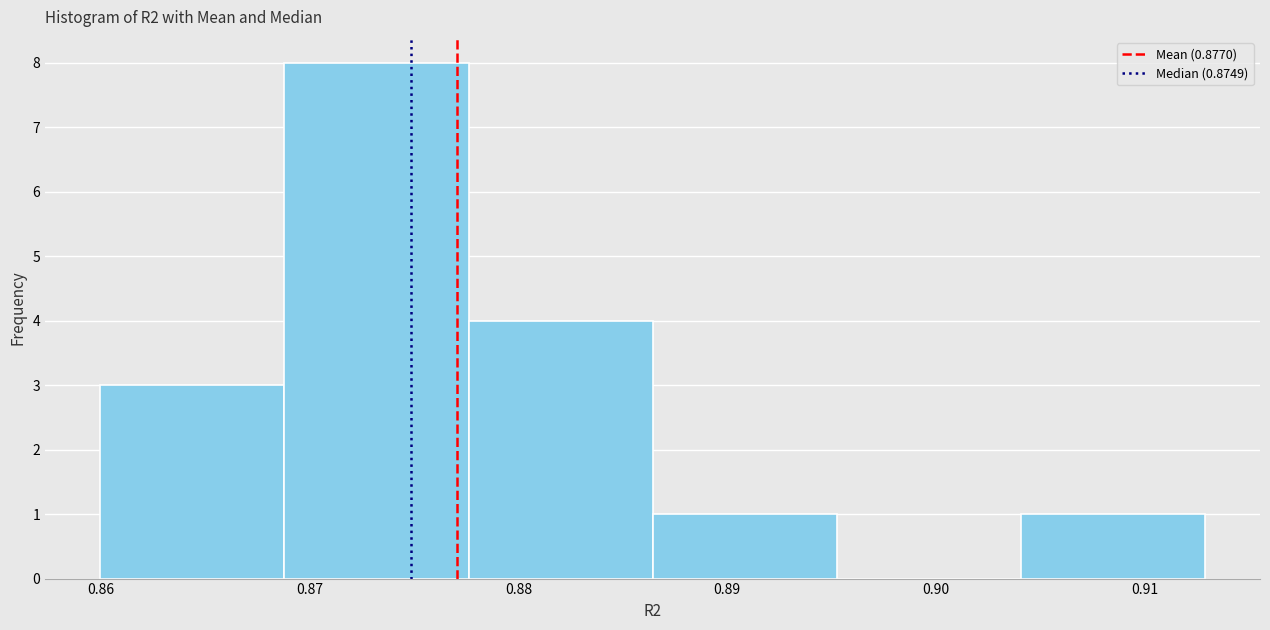

Which range on the x-axis has the tallest bar?

0.869 to 0.878